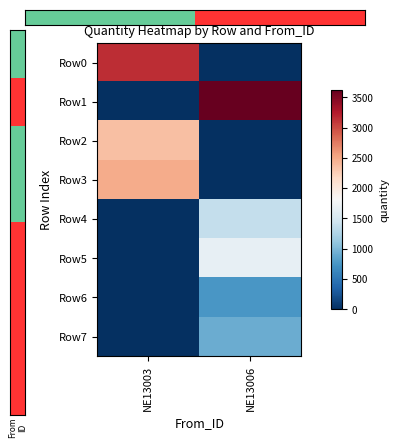

What is the spread (max minus min) of values at NE13006?

3619.4